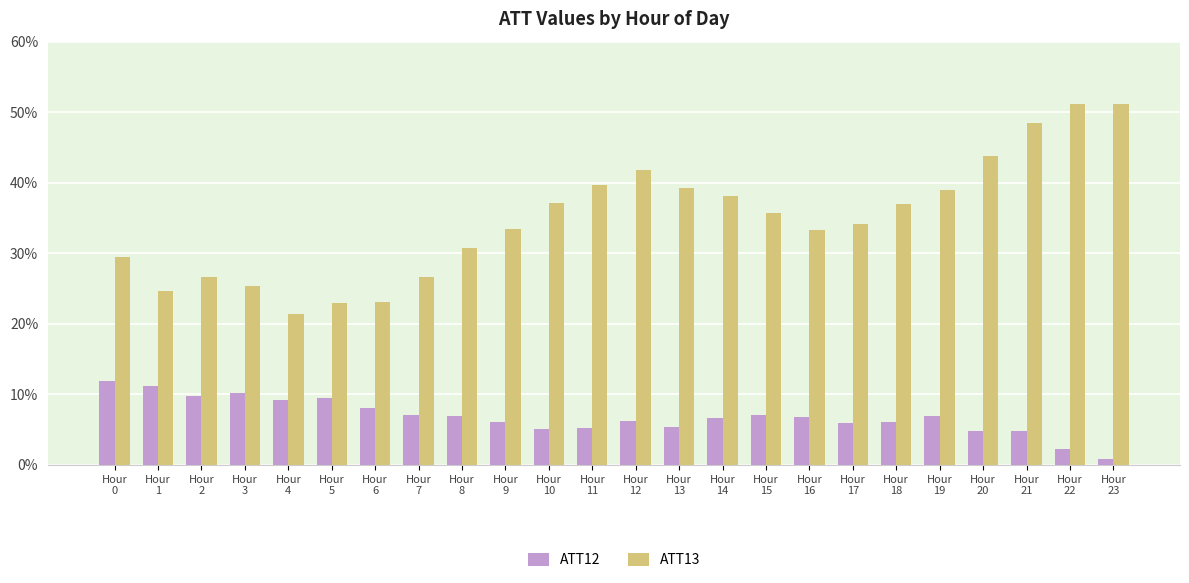

How many values in the ATT13 series are below 35?

12